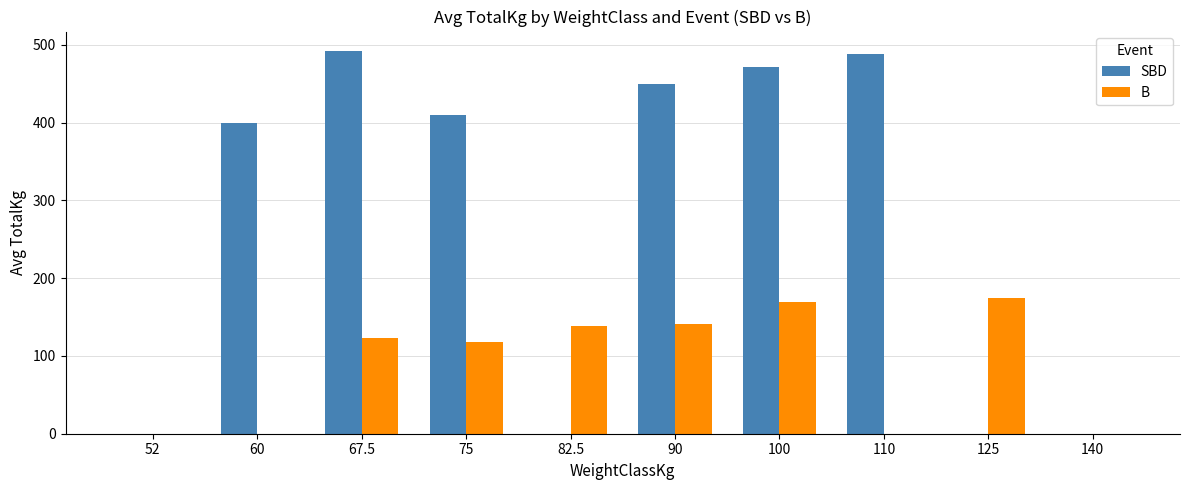

Where does the B series first go above 123?

67.5